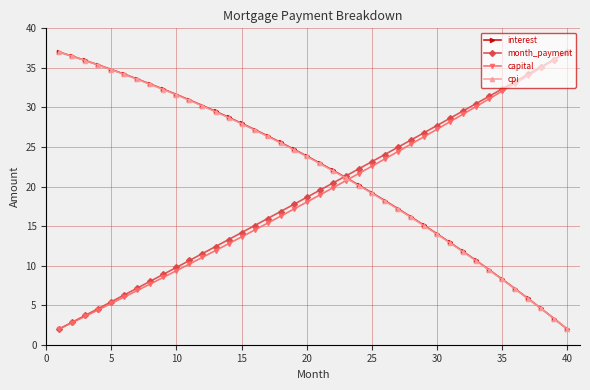

What is the highest value of the cpi series?

37.0